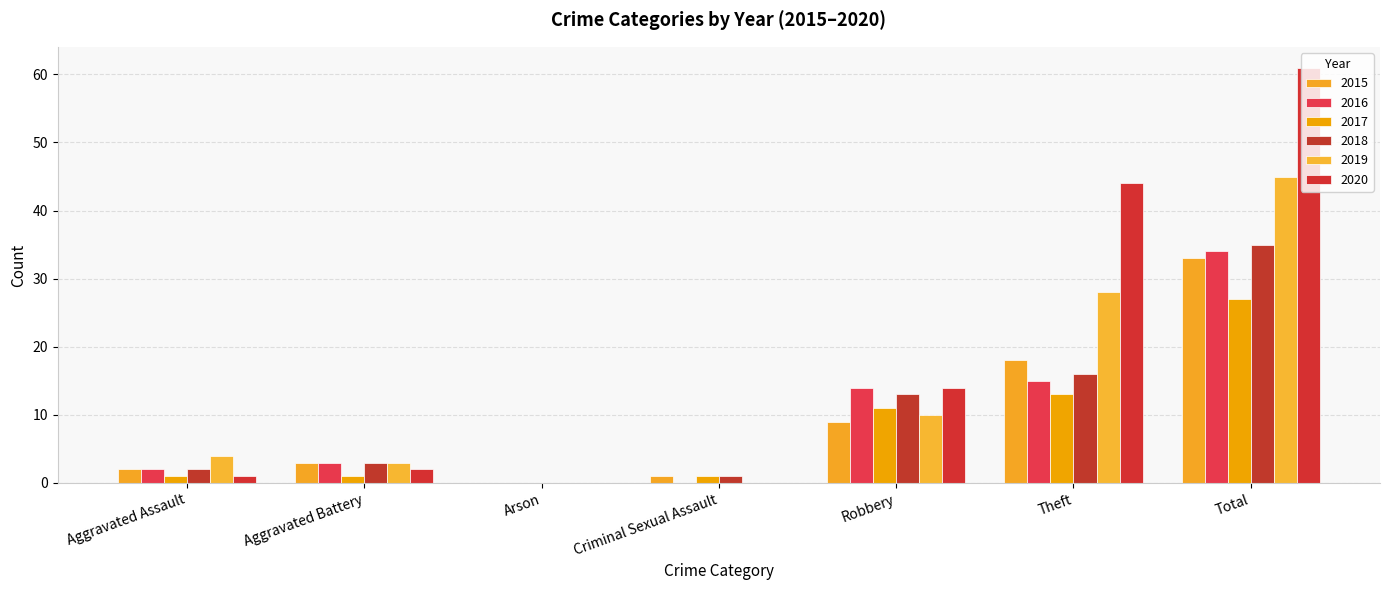

Count the number of data series in this chart.

6